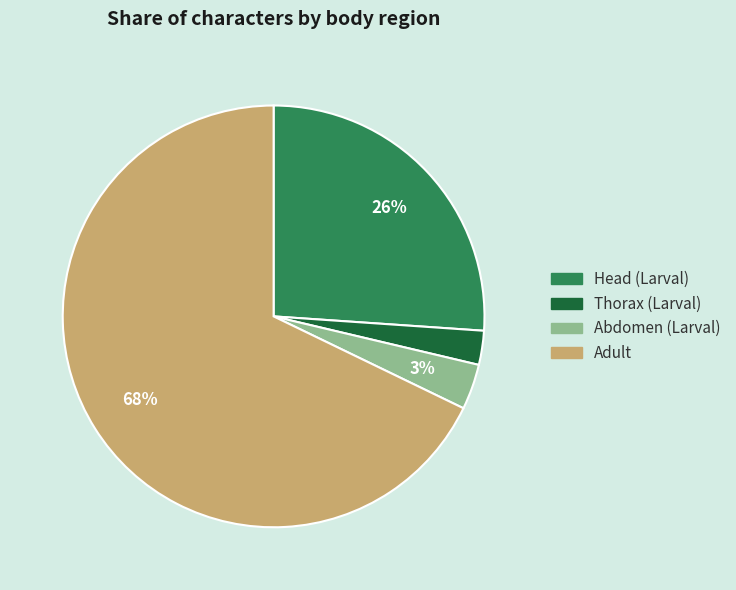

Count the number of slices in the pie.

4